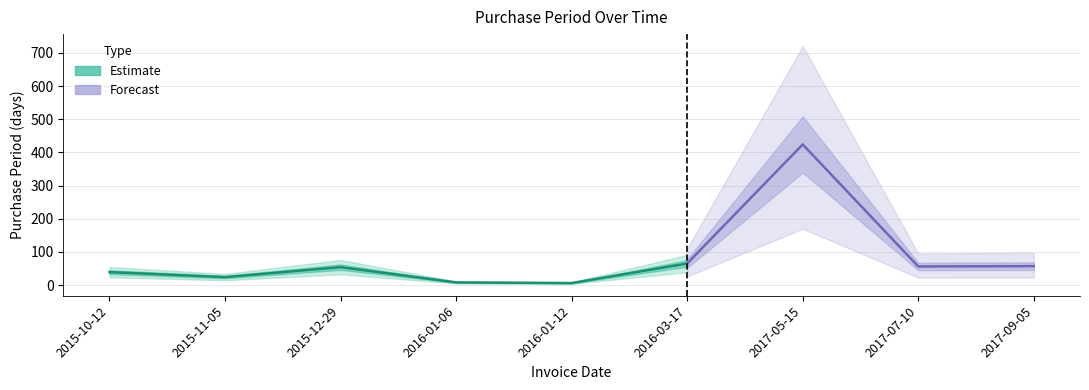

Rank the categories by value from highest to lowest.

2017-05-15, 2016-03-17, 2017-09-05, 2017-07-10, 2015-12-29, 2015-10-12, 2015-11-05, 2016-01-06, 2016-01-12